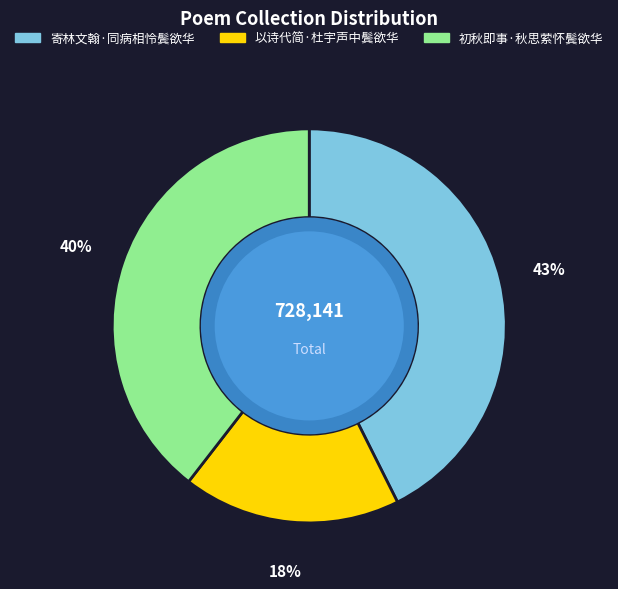

To the nearest percent, what portion does 以诗代简·杜宇声中鬓欲华 represent?

18%